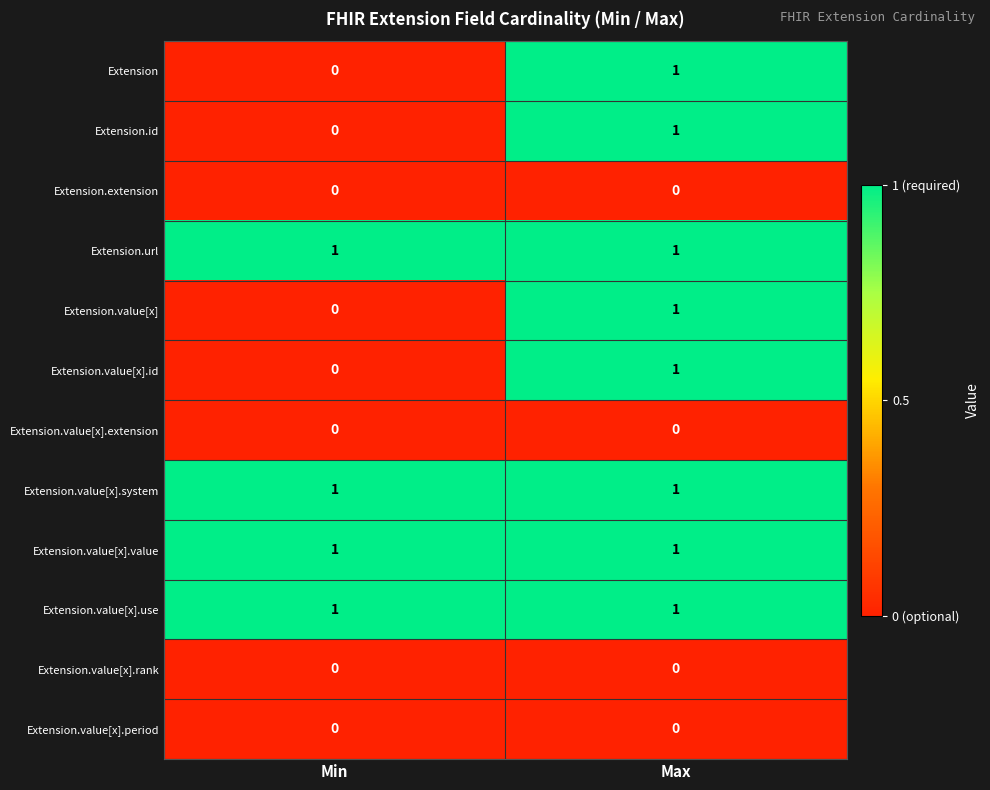

What is the total value across all series at Min?

4